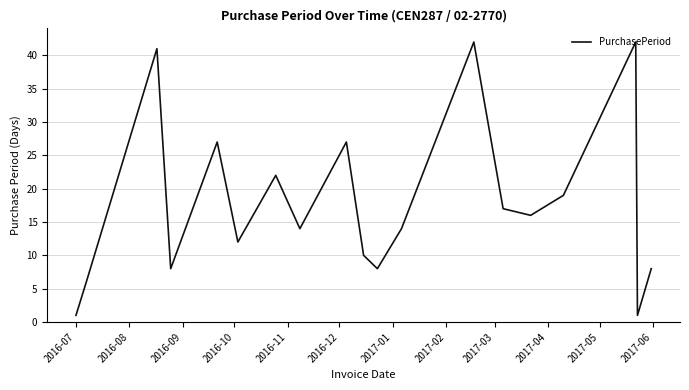

What is the difference between the maximum and minimum values?

41